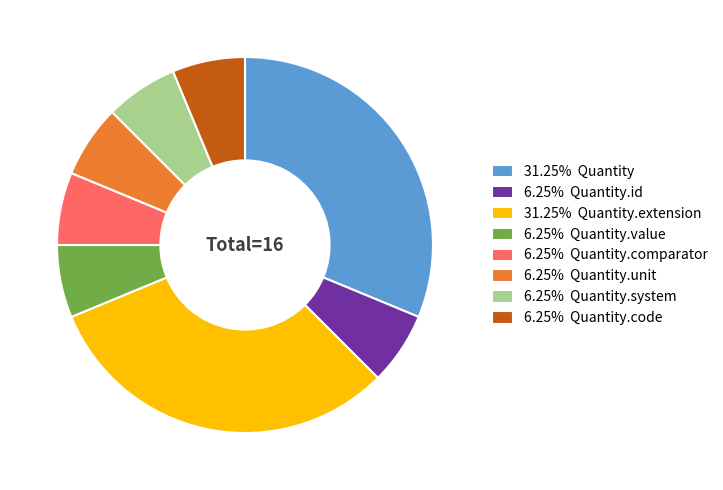

How many segments does this pie chart have?

8